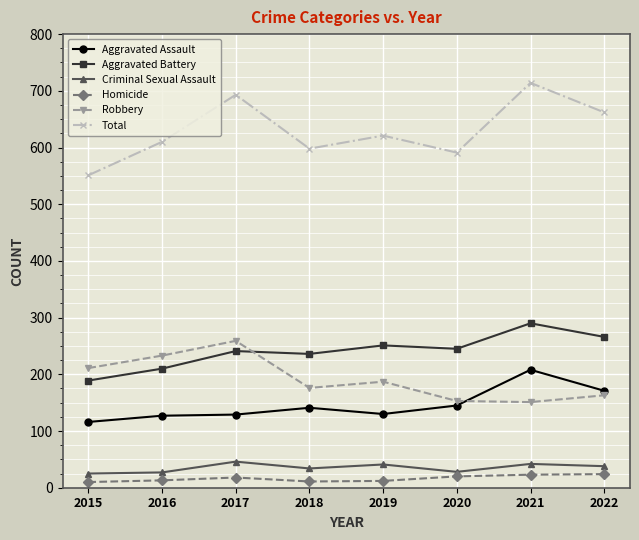

At how many categories does at least one series exceed 457?

8